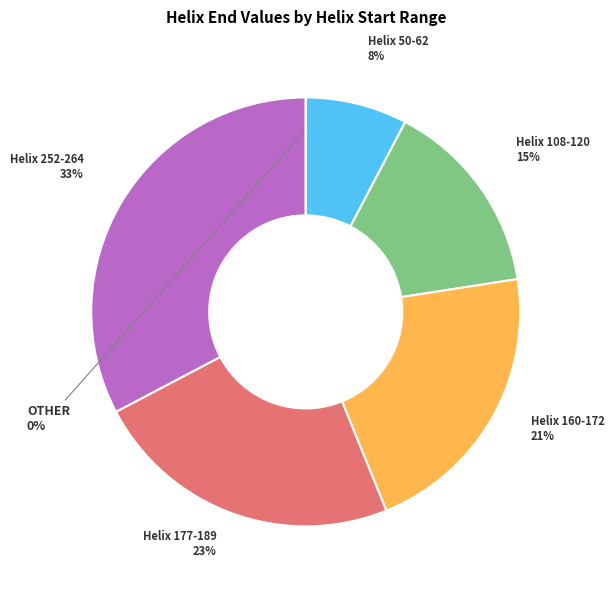

To the nearest percent, what percentage of the pie is Helix 252-264?

33%